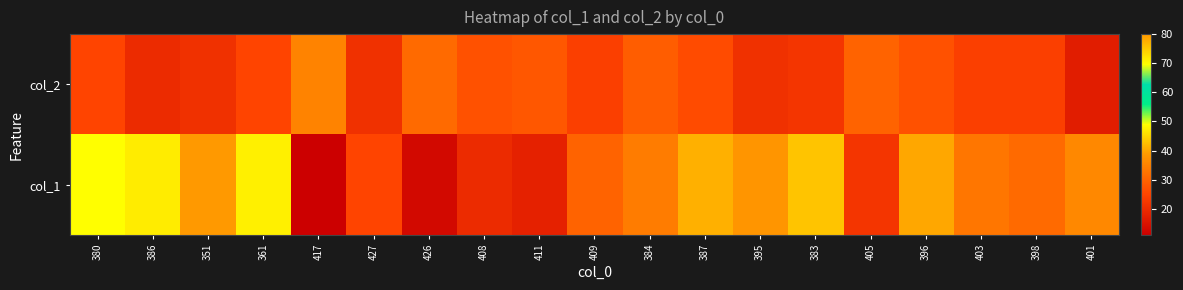

How many data points does each series have?

19